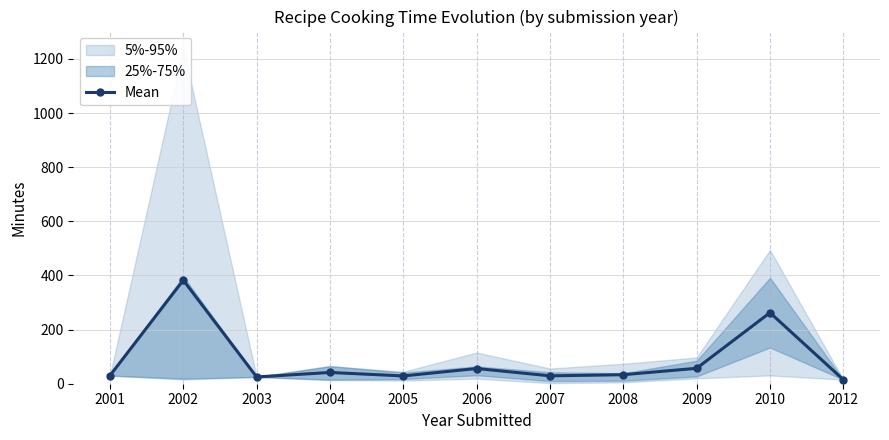

What is the maximum value shown in the chart?

382.5